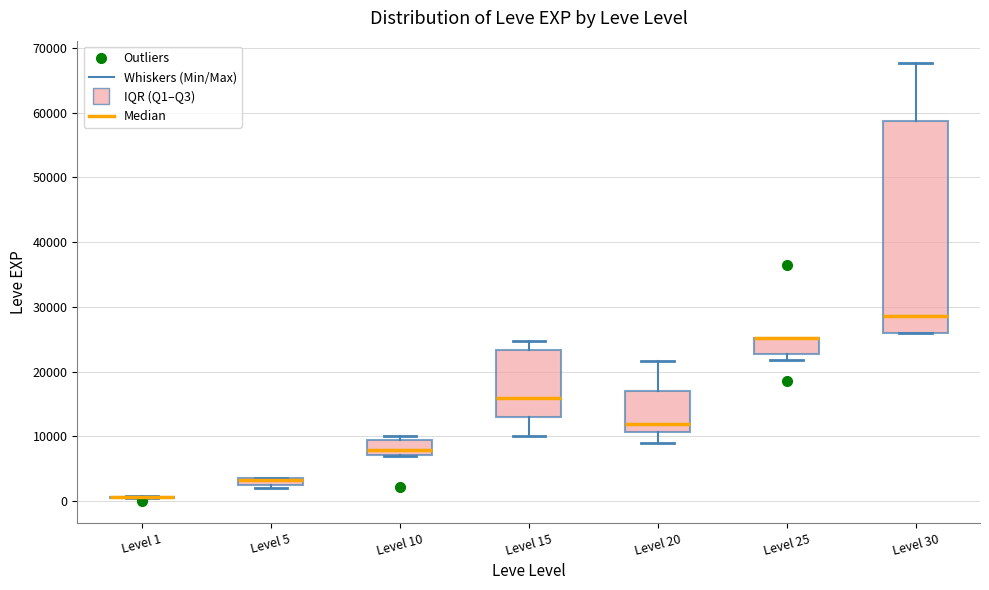

Where is the lower edge of the box for Level 10 on the y-axis? The values are not printed on the chart, so give them approximately, as read against the axis.

7000